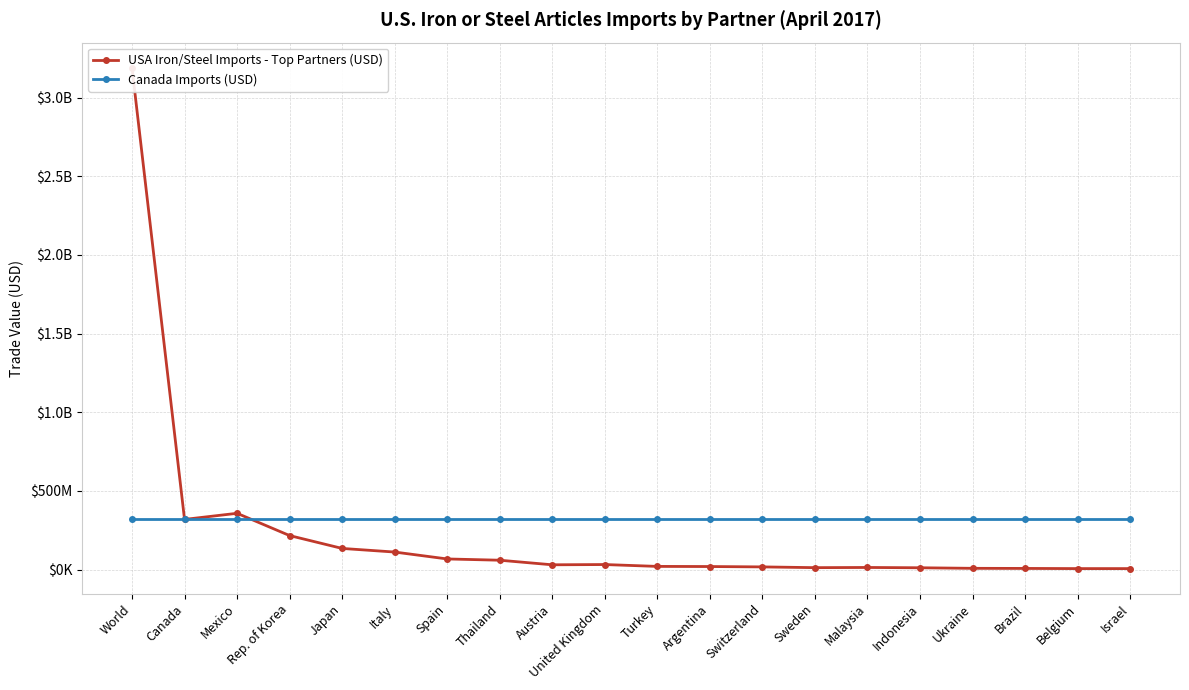

What is the approximate value of USA Iron/Steel Imports - Top Partners (USD) at Indonesia?

11111131